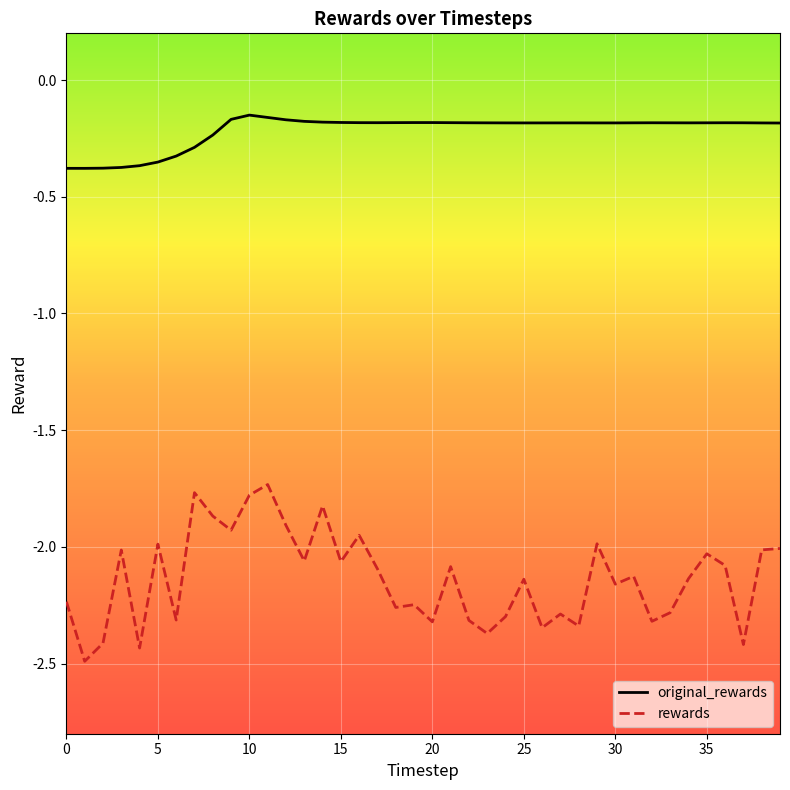

What is the difference between the maximum and minimum values in the original_rewards series?

0.2